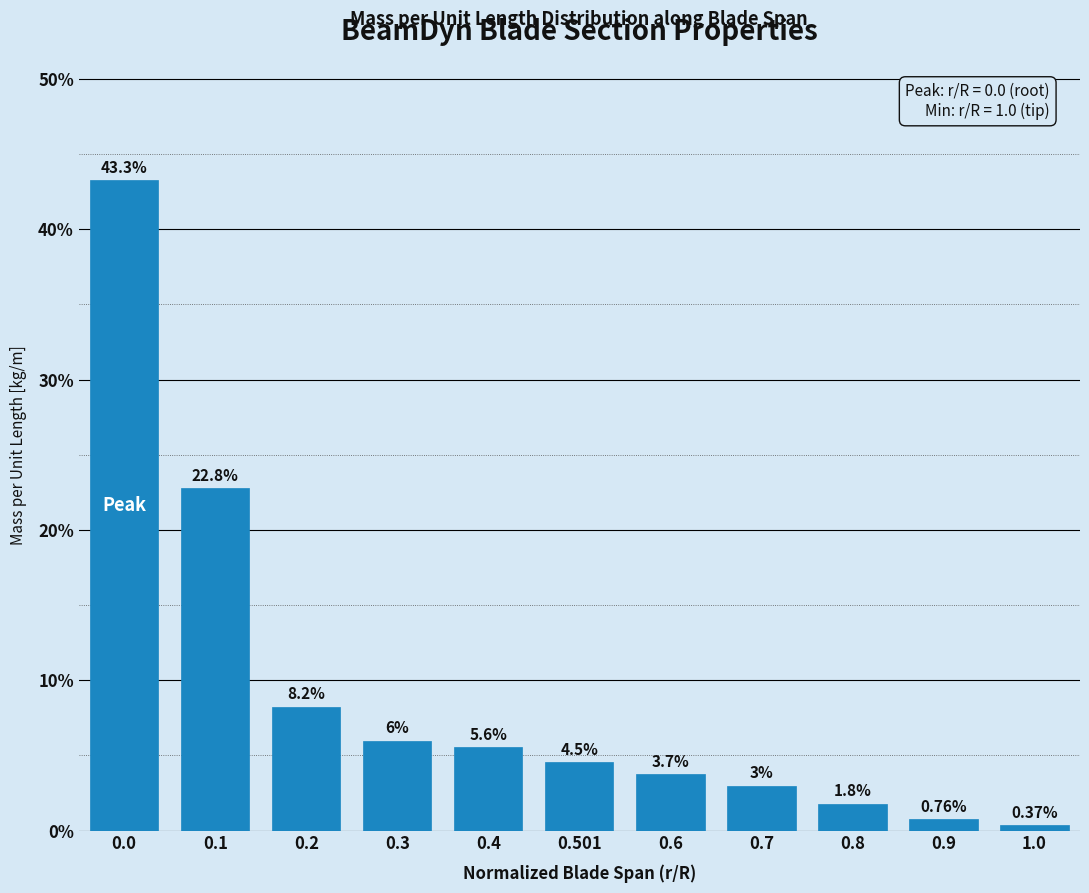

Rank the categories by value from highest to lowest.

0.0, 0.1, 0.2, 0.3, 0.4, 0.501, 0.6, 0.7, 0.8, 0.9, 1.0